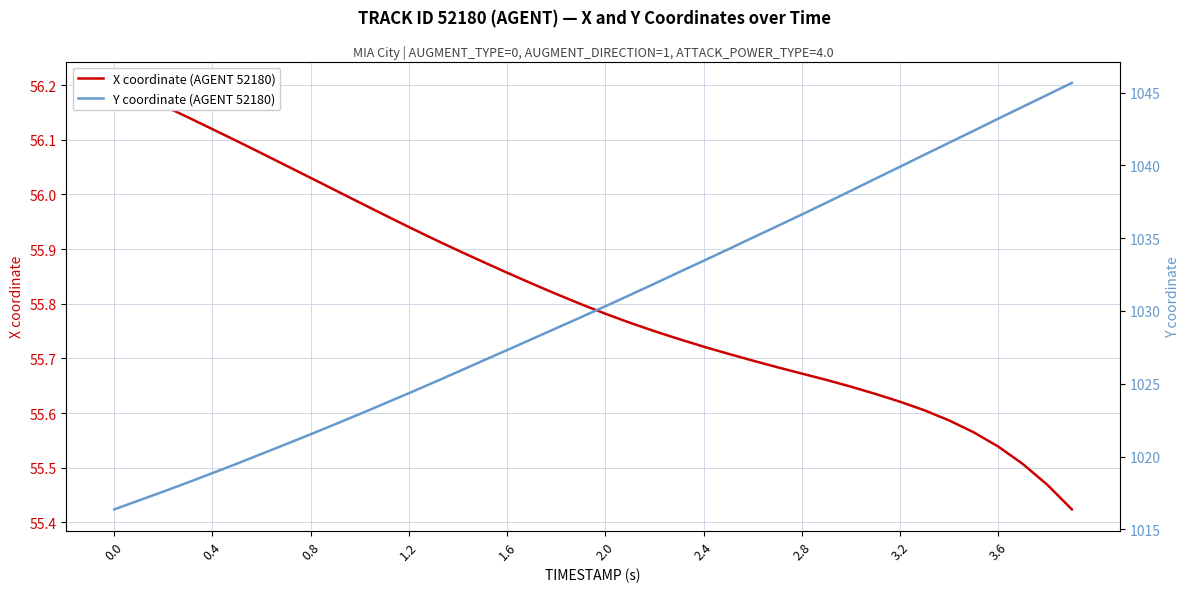

What is the smallest value displayed?

55.4